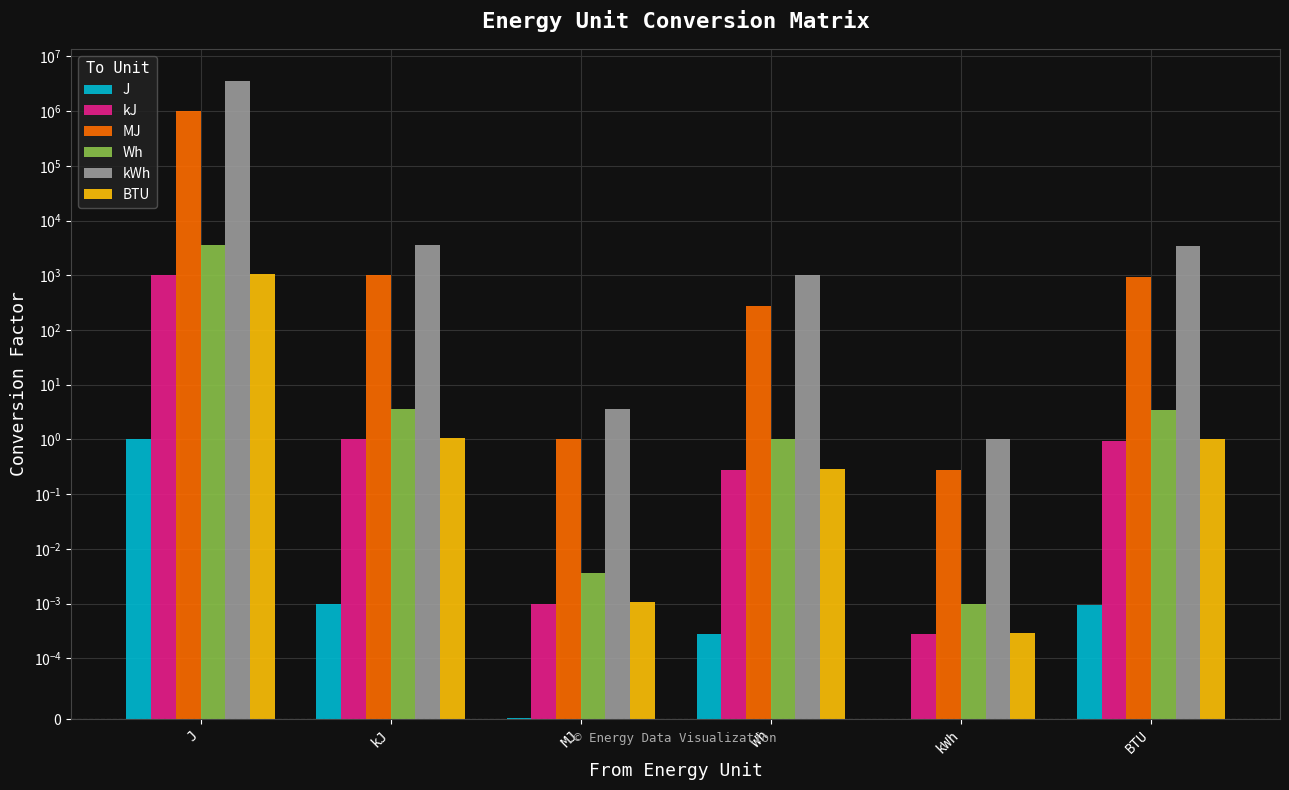

What is the average value of the MJ series?

167037.8